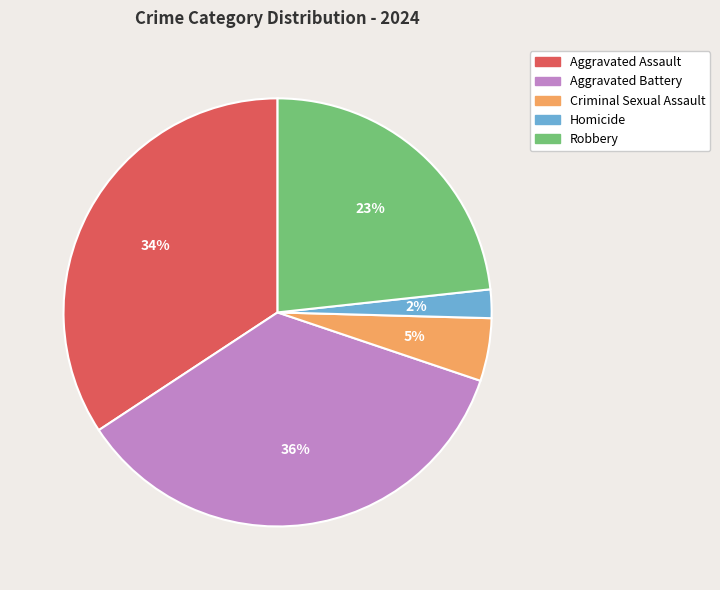

To the nearest percent, what is the average slice percentage?

20%